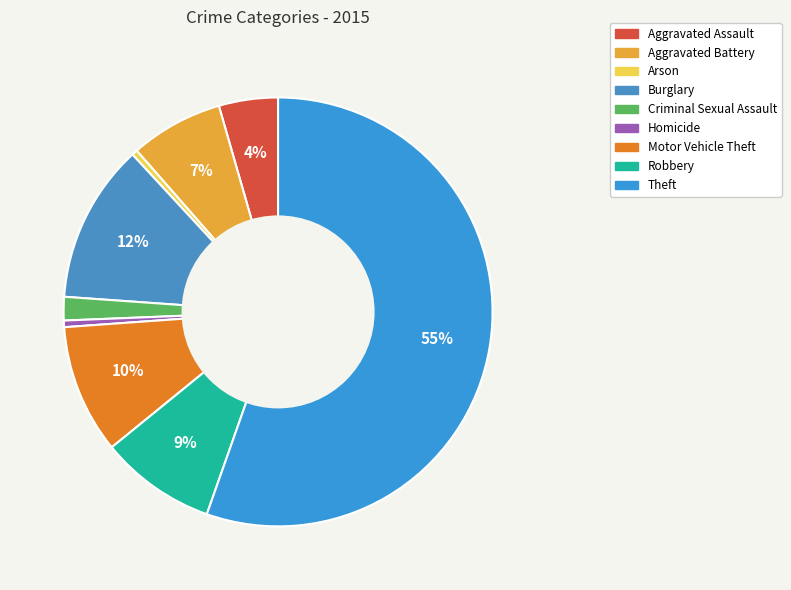

To the nearest percent, what percentage of the pie is Theft?

55%